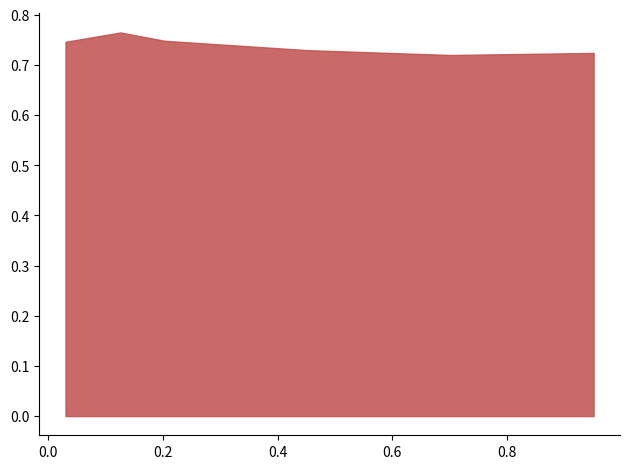

Rank the categories by value from highest to lowest.

0.126027397260274, 0.2027397260273973, 0.03013698630136986, 0.4520547945205479, 0.9506849315068493, 0.7013698630136986